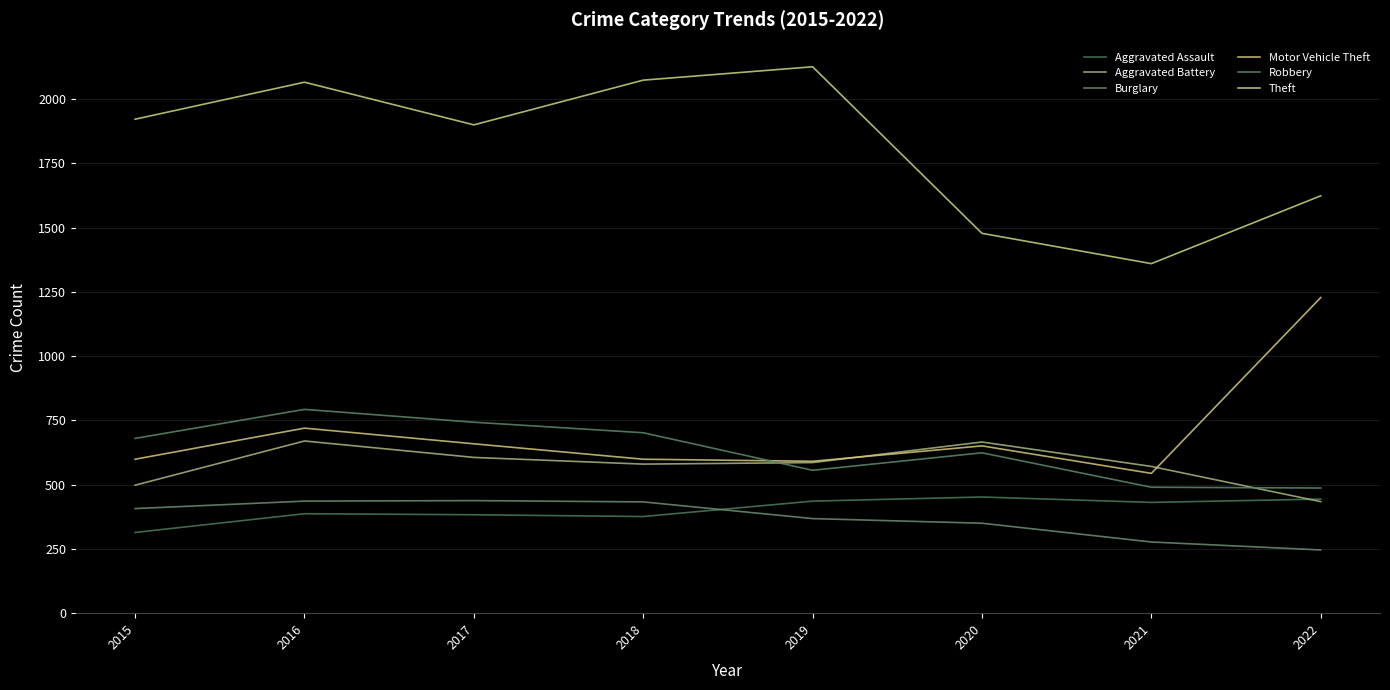

What are all the series names shown in the legend?

Aggravated Assault, Aggravated Battery, Burglary, Motor Vehicle Theft, Robbery, Theft